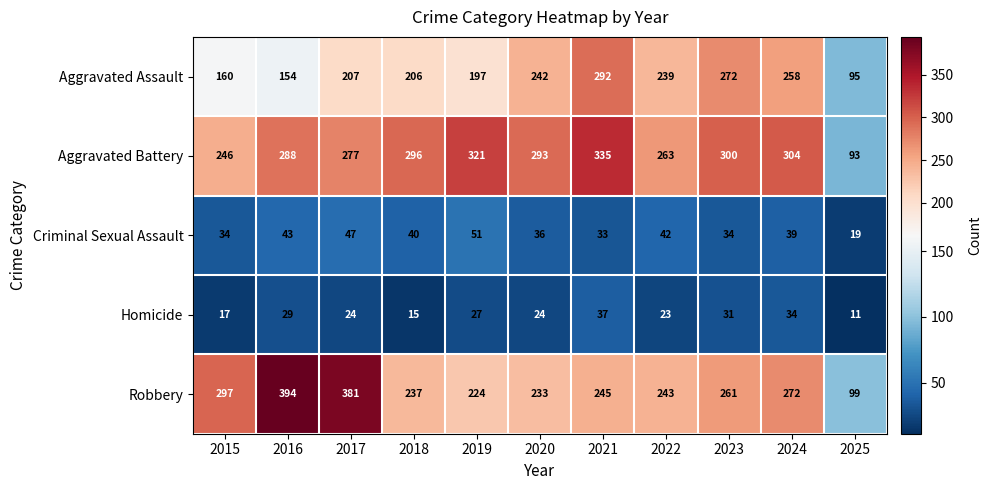

At which label does Robbery first exceed 245?

2015